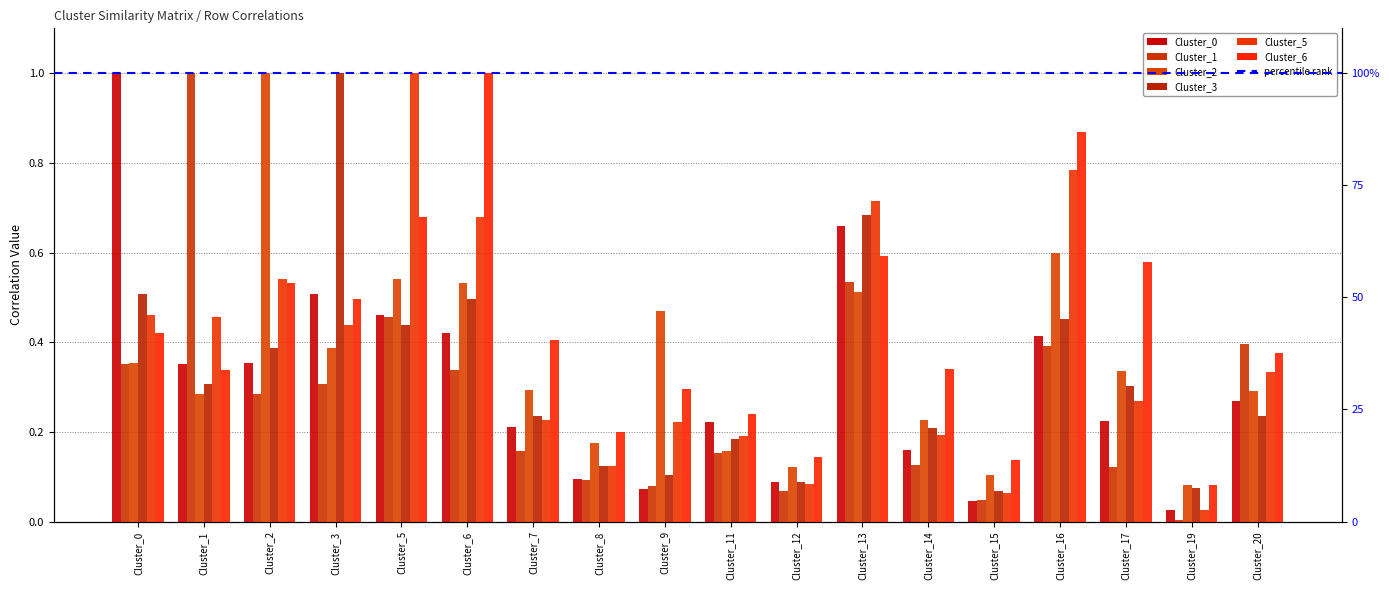

Reading left to right, extract all data points from this chart.

Cluster_0: 1.0	0.4	0.4	0.5	0.5	0.4	0.2	0.1	0.1	0.2	0.1	0.7	0.2	0.0	0.4	0.2	0.0	0.3
Cluster_1: 0.4	1.0	0.3	0.3	0.5	0.3	0.2	0.1	0.1	0.2	0.1	0.5	0.1	0.0	0.4	0.1	0.0	0.4
Cluster_2: 0.4	0.3	1.0	0.4	0.5	0.5	0.3	0.2	0.5	0.2	0.1	0.5	0.2	0.1	0.6	0.3	0.1	0.3
Cluster_3: 0.5	0.3	0.4	1.0	0.4	0.5	0.2	0.1	0.1	0.2	0.1	0.7	0.2	0.1	0.5	0.3	0.1	0.2
Cluster_5: 0.5	0.5	0.5	0.4	1.0	0.7	0.2	0.1	0.2	0.2	0.1	0.7	0.2	0.1	0.8	0.3	0.0	0.3
Cluster_6: 0.4	0.3	0.5	0.5	0.7	1.0	0.4	0.2	0.3	0.2	0.1	0.6	0.3	0.1	0.9	0.6	0.1	0.4